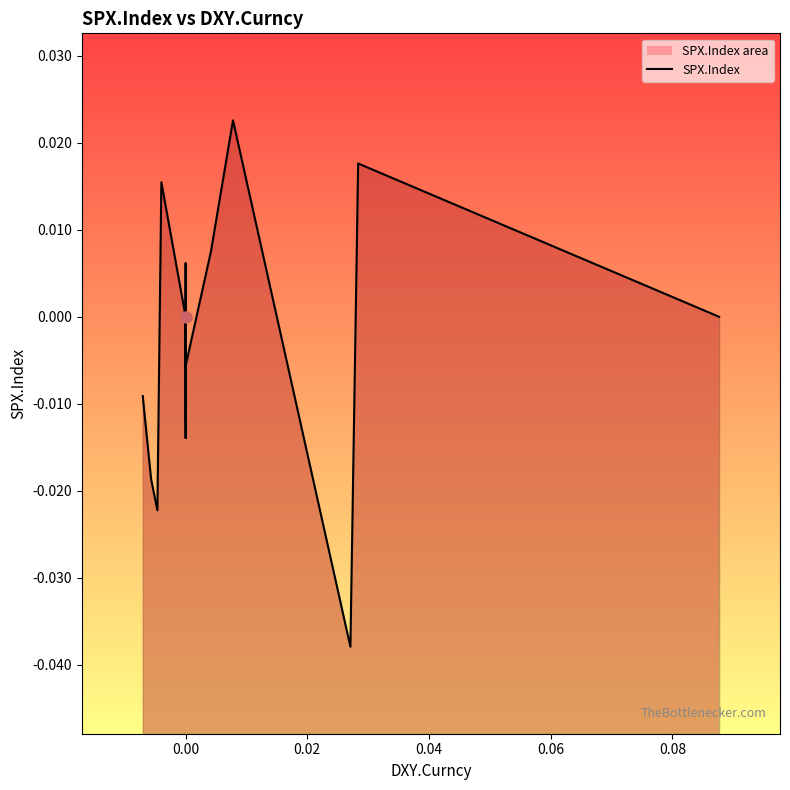

The chart shows a value of 0.0 at 0.00. True or false?

False